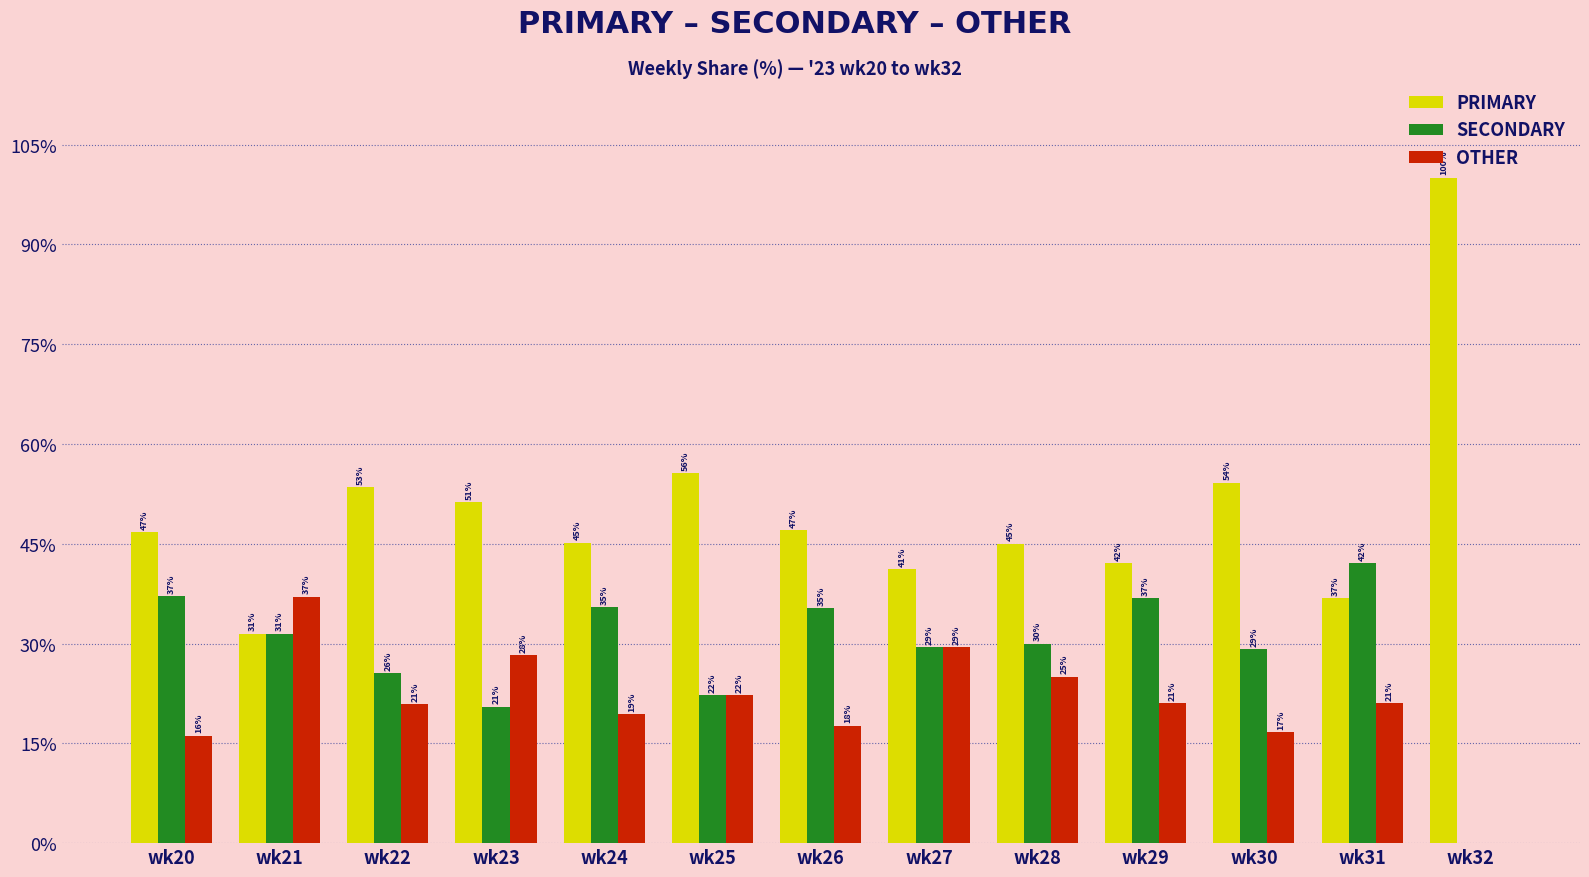

True or false: PRIMARY has a value of 16.6 at wk20.

False